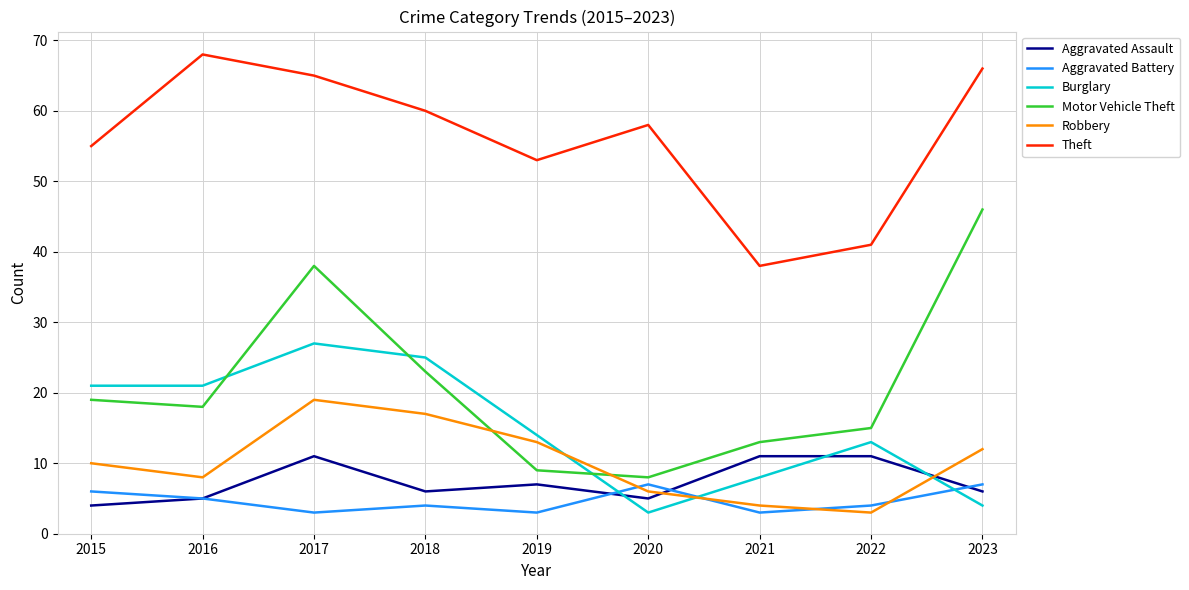

Reading left to right, transcribe all the data shown in this chart.

Aggravated Assault: 2015=4	2016=5	2017=11	2018=6	2019=7	2020=5	2021=11	2022=11	2023=6
Aggravated Battery: 2015=6	2016=5	2017=3	2018=4	2019=3	2020=7	2021=3	2022=4	2023=7
Burglary: 2015=21	2016=21	2017=27	2018=25	2019=14	2020=3	2021=8	2022=13	2023=4
Motor Vehicle Theft: 2015=19	2016=18	2017=38	2018=23	2019=9	2020=8	2021=13	2022=15	2023=46
Robbery: 2015=10	2016=8	2017=19	2018=17	2019=13	2020=6	2021=4	2022=3	2023=12
Theft: 2015=55	2016=68	2017=65	2018=60	2019=53	2020=58	2021=38	2022=41	2023=66